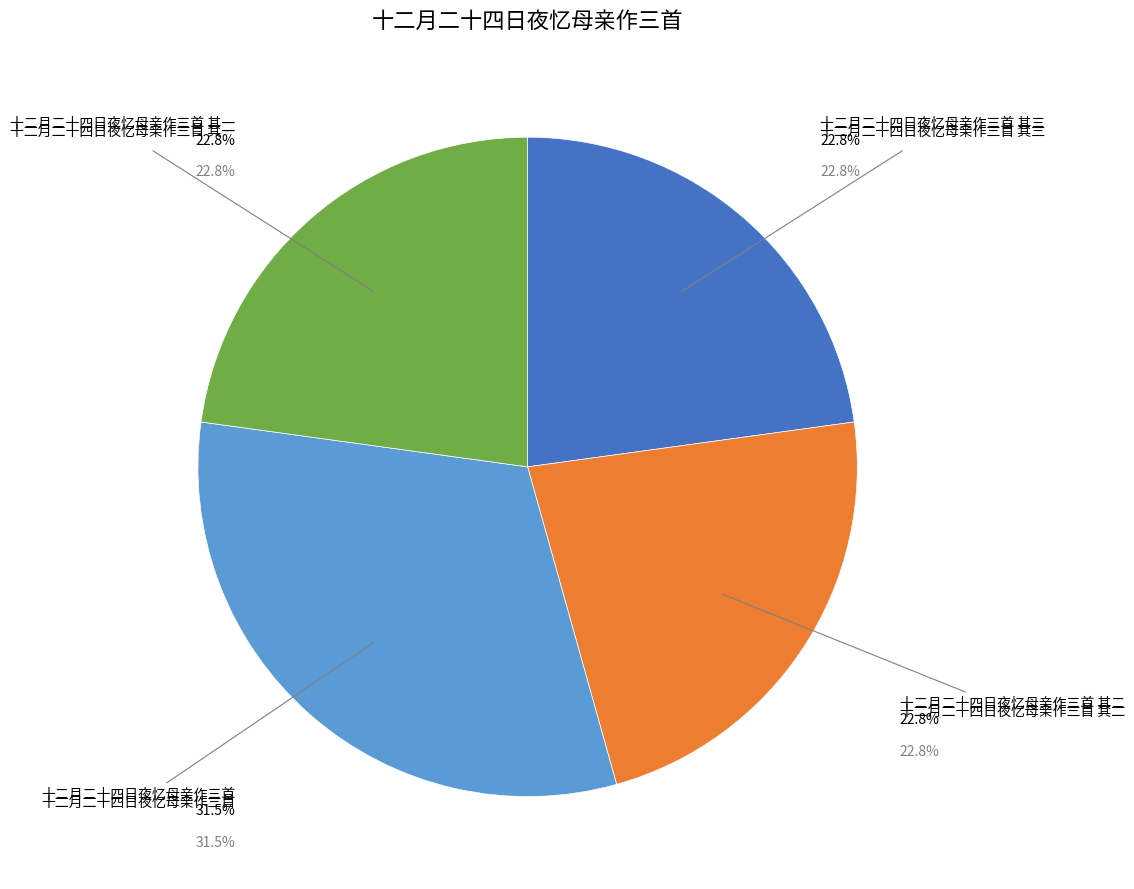

What is the total percentage of 十二月二十四日夜忆母亲作三首 其一 and 十二月二十四日夜忆母亲作三首 其二?

45.6%